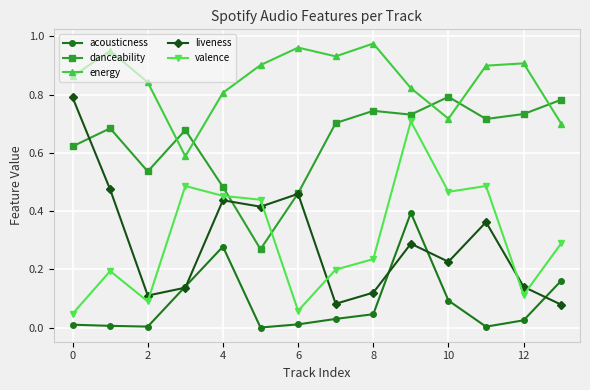

Which series has the largest total across all categories?

energy